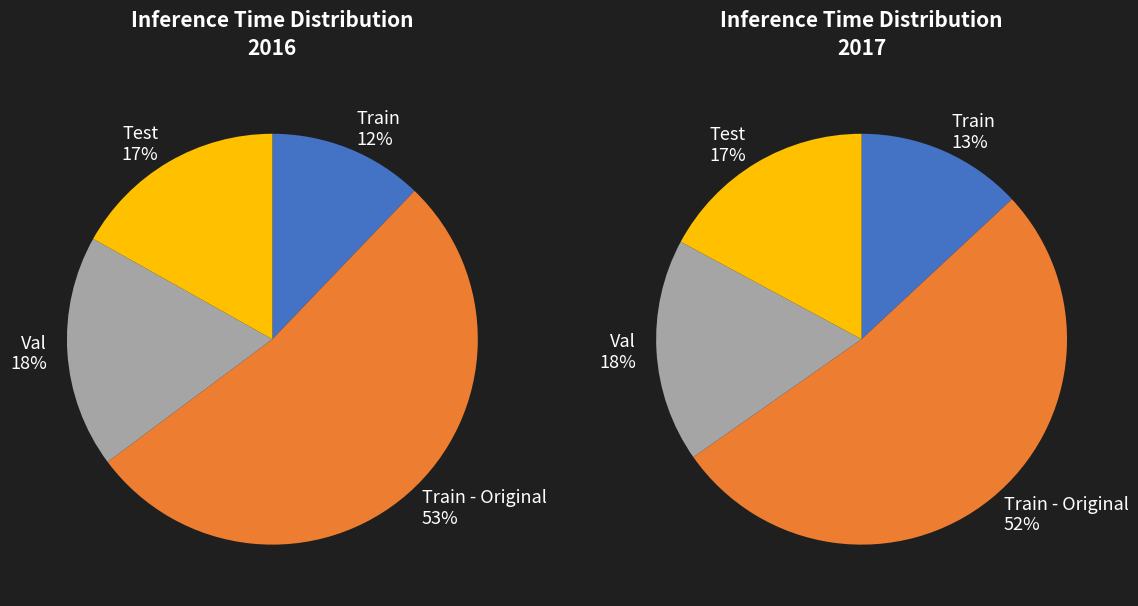

To the nearest percent, what is the average slice percentage?

25%